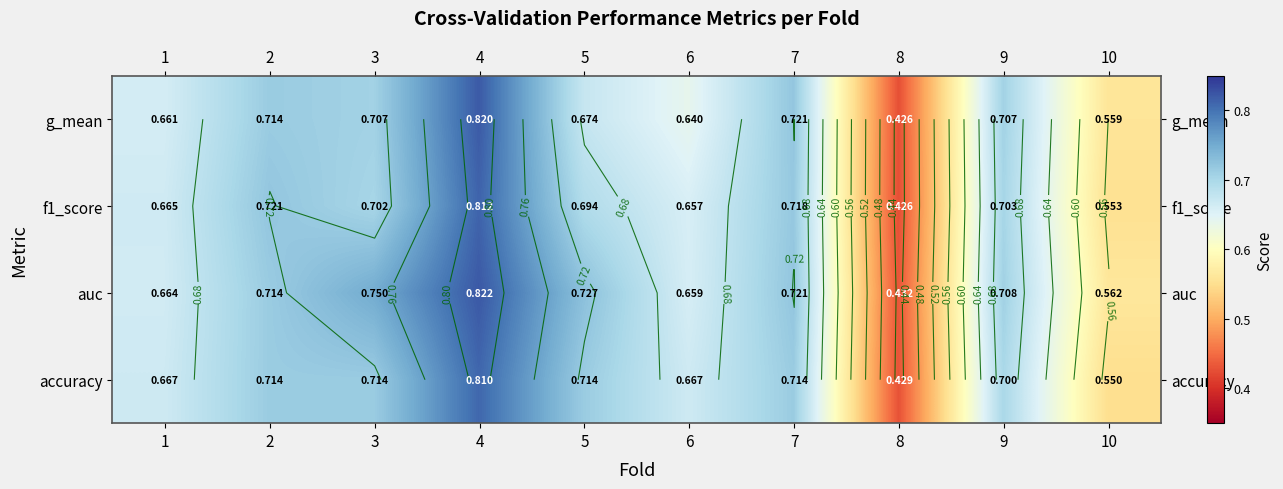

Rank the series by their maximum value, from highest to lowest.

auc, g_mean, f1_score, accuracy